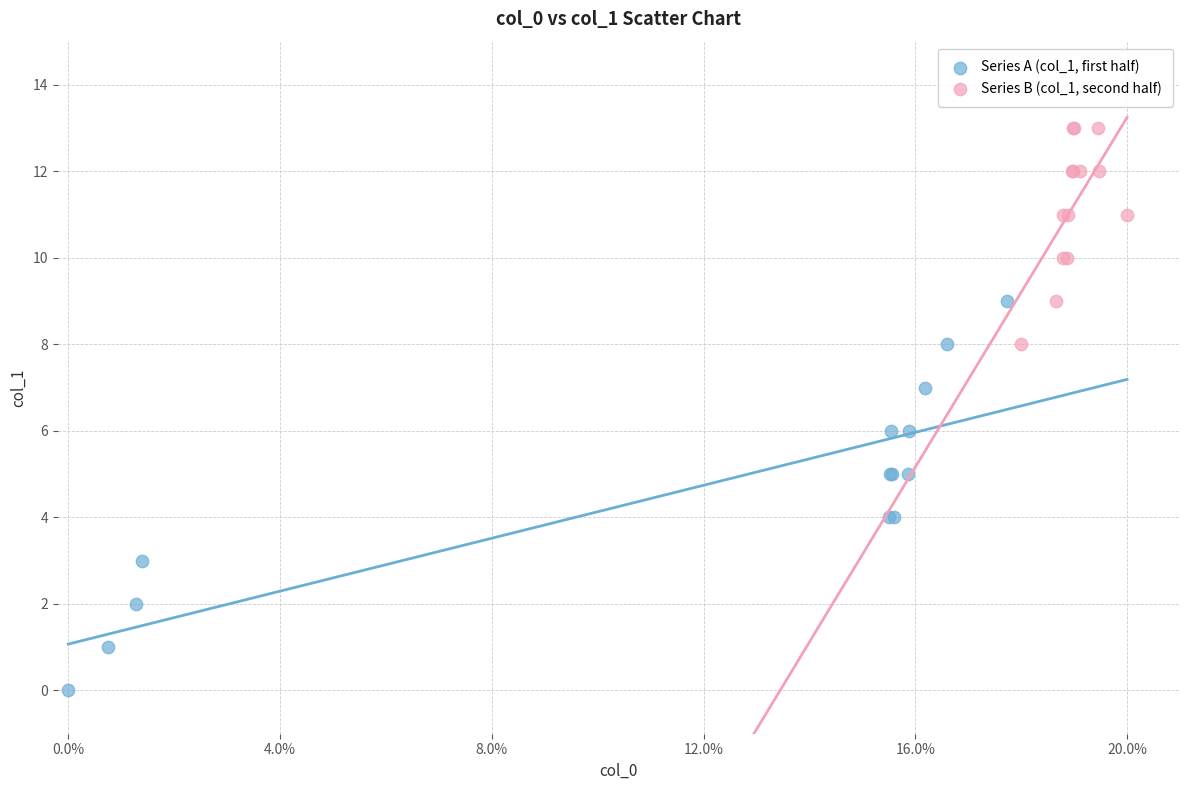

Which series reaches the maximum Y coordinate?

Series B (col_1, second half)